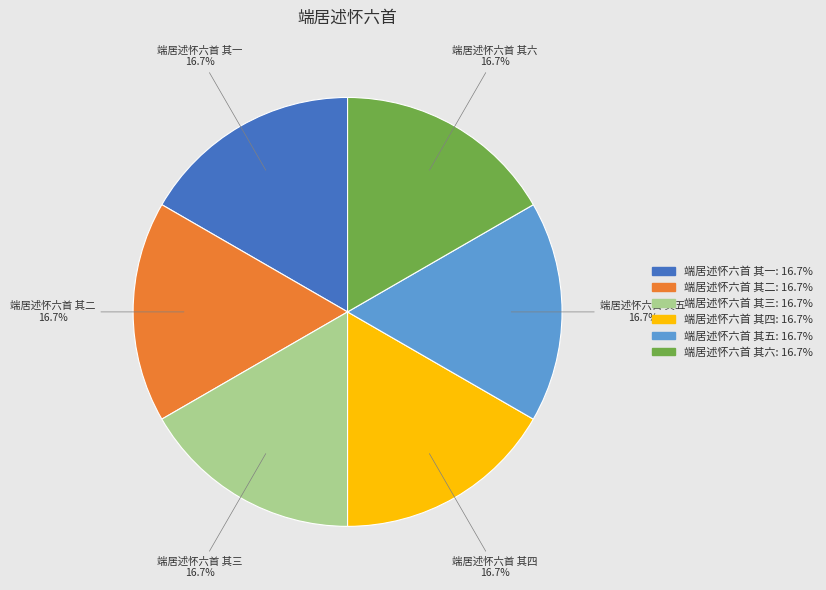

True or false: 端居述怀六首 其二 accounts for 9% of the total.

False